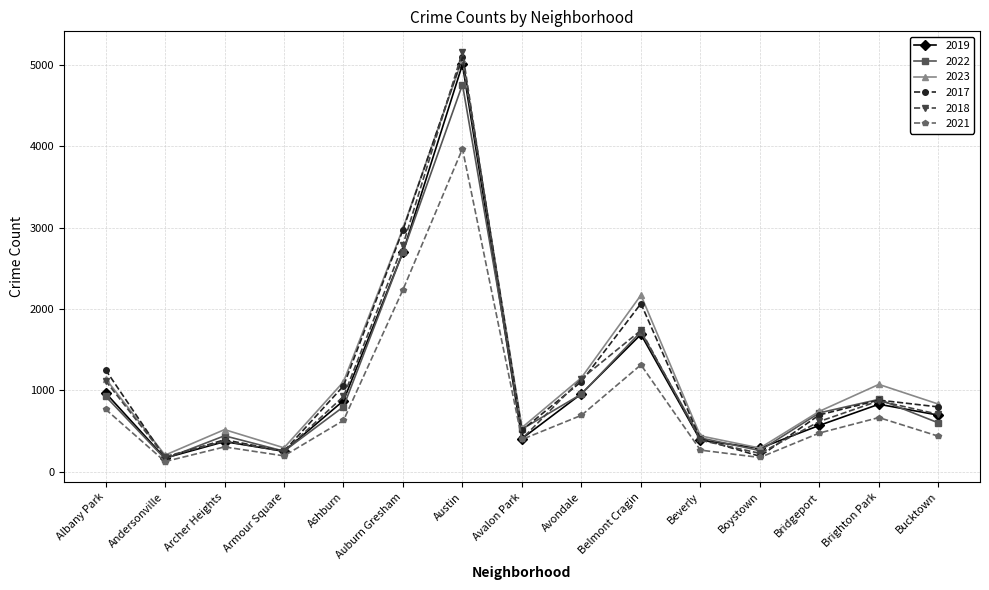

True or false: 2023 has more than 1 points higher than both neighbors.

True